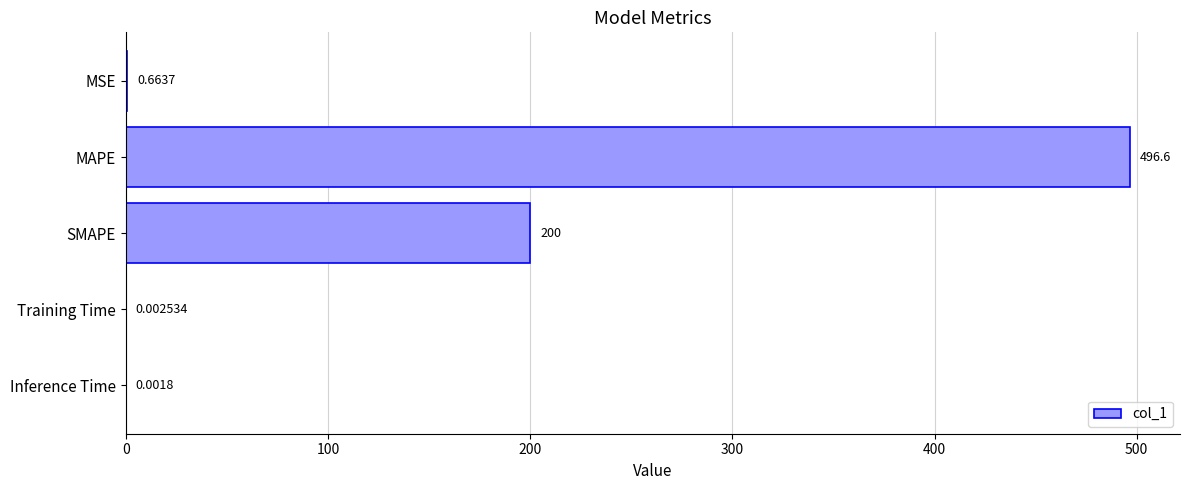

What is the sum of all values?

697.2